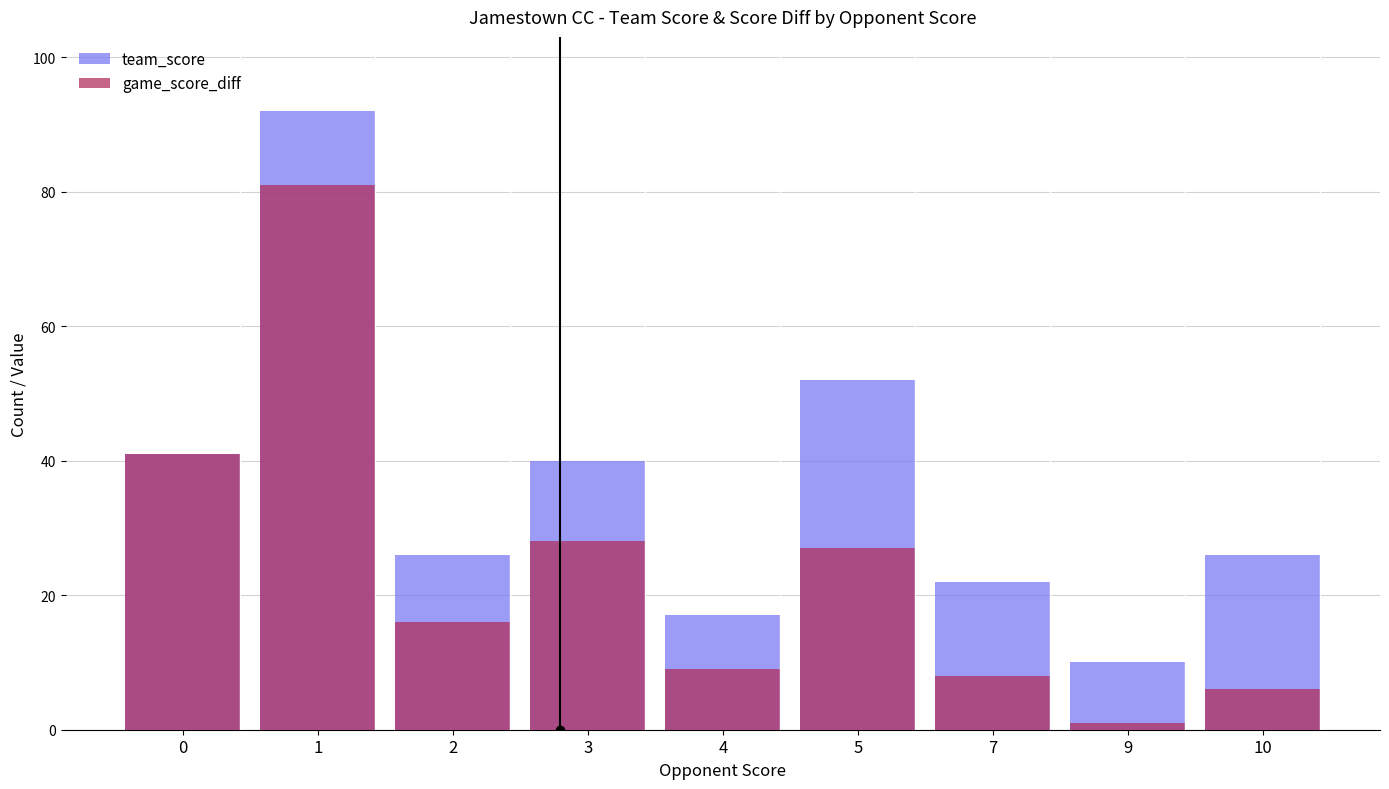

Rank the series at 0 from highest to lowest value.

team_score, game_score_diff